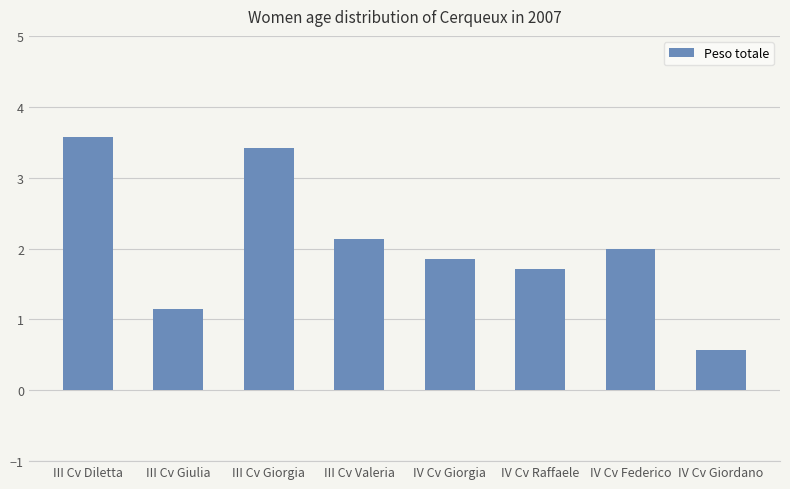

Where does the data first go above 2?

III Cv Diletta